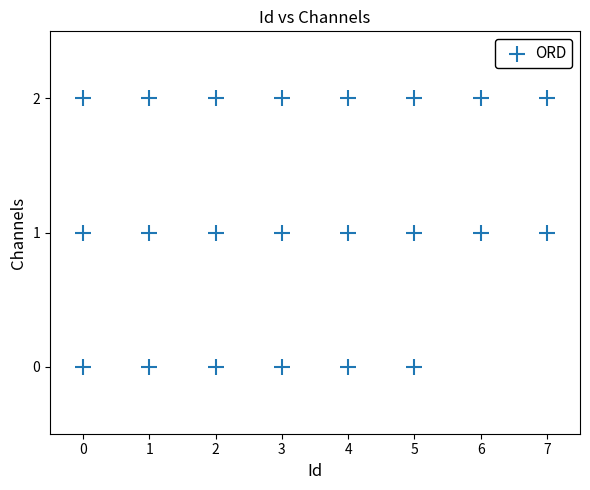

What is the range of X values (max minus min)?

7